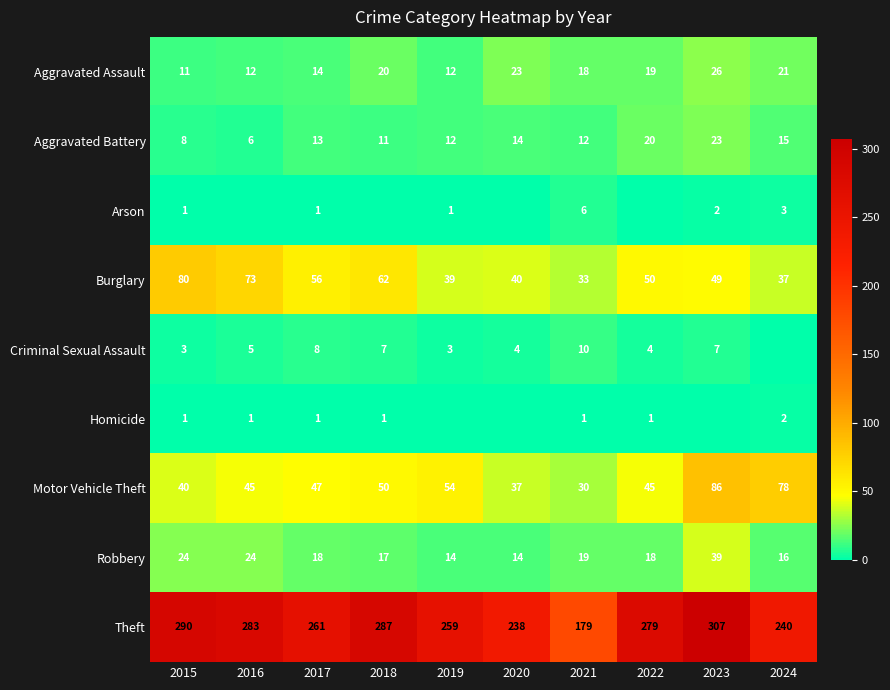

Is it true that Homicide equals 2 at 2017?

False